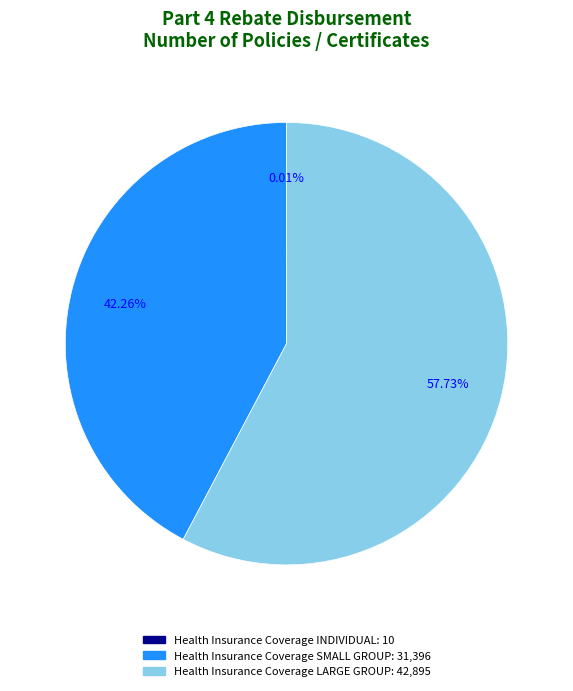

Does Health Insurance Coverage LARGE GROUP account for over 50% of the chart?

Yes